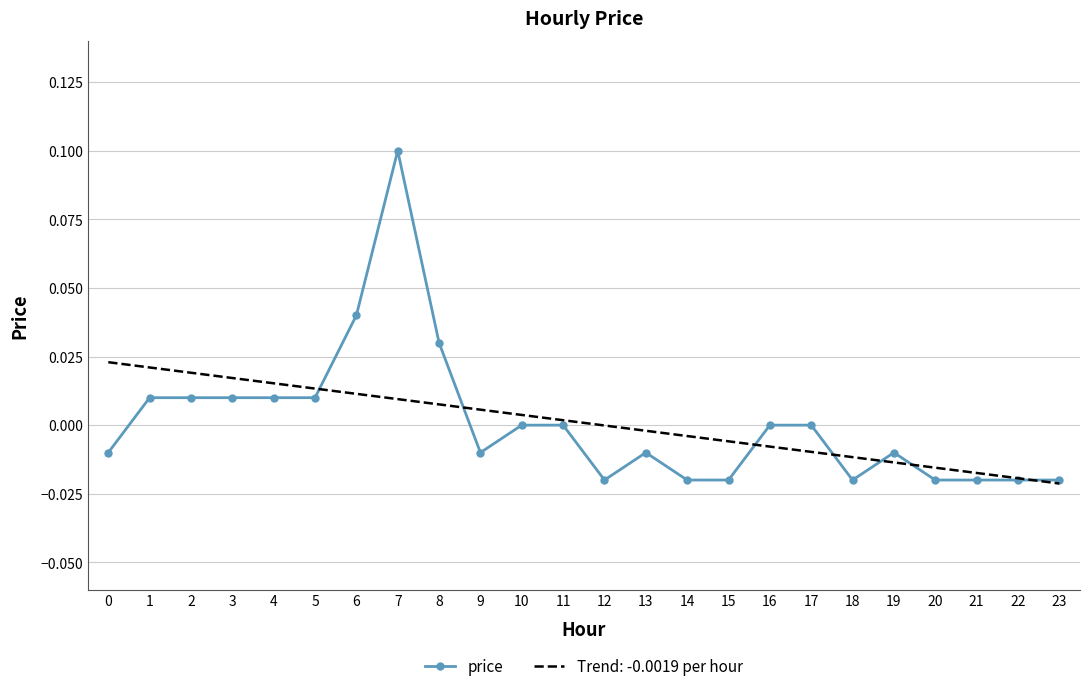

At 6, list the series in order from smallest to largest.

Trend: -0.0019 per hour, price